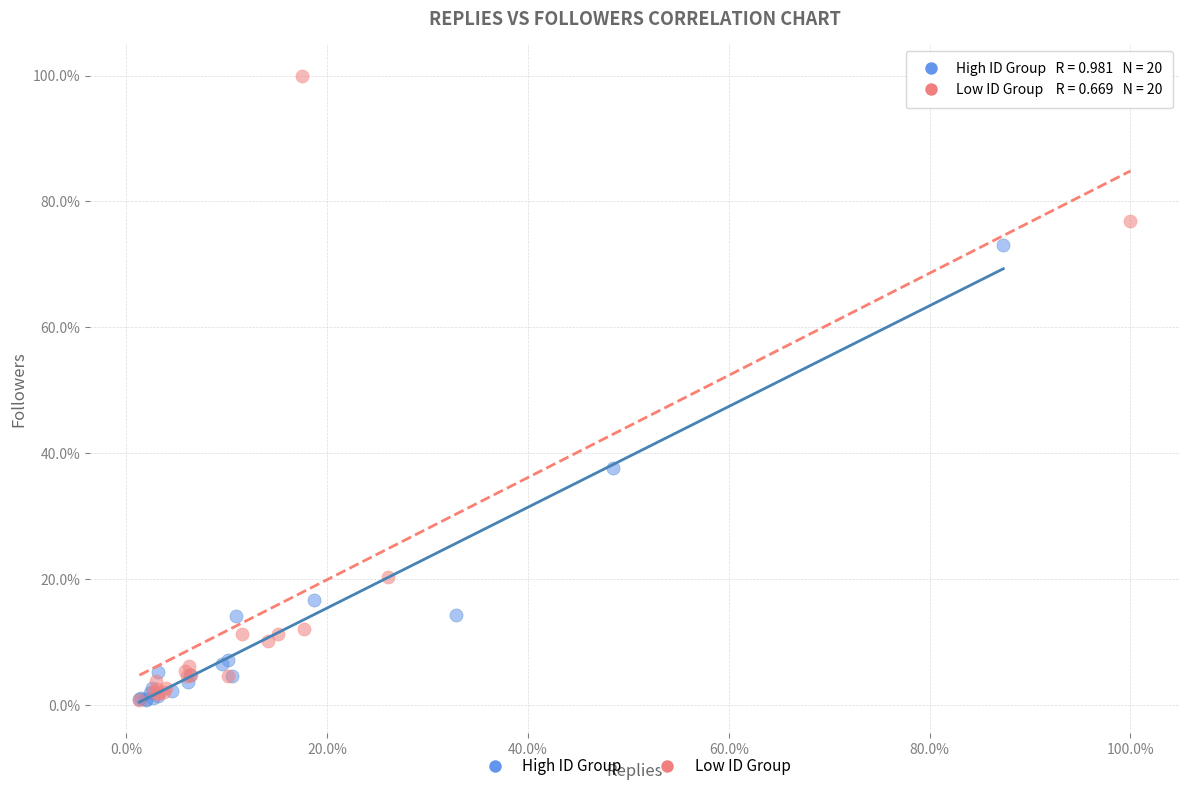

Which series reaches the maximum Y coordinate?

Low ID Group